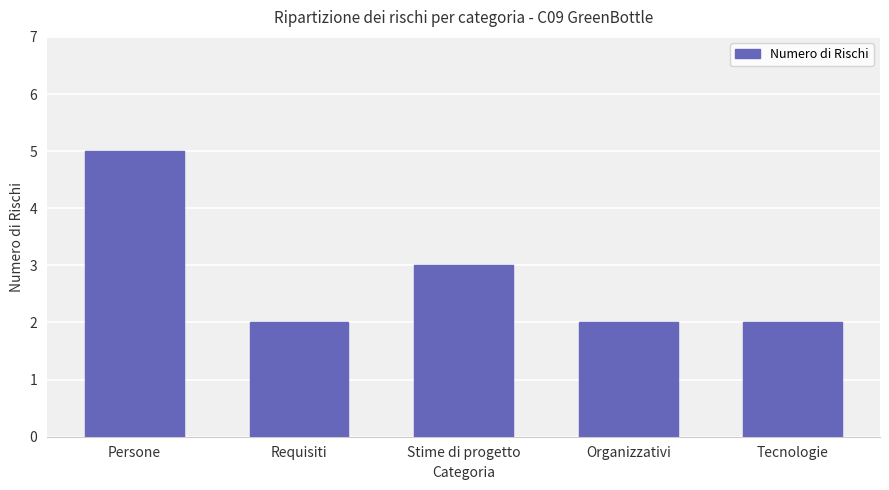

What is the approximate value at Stime di progetto?

3